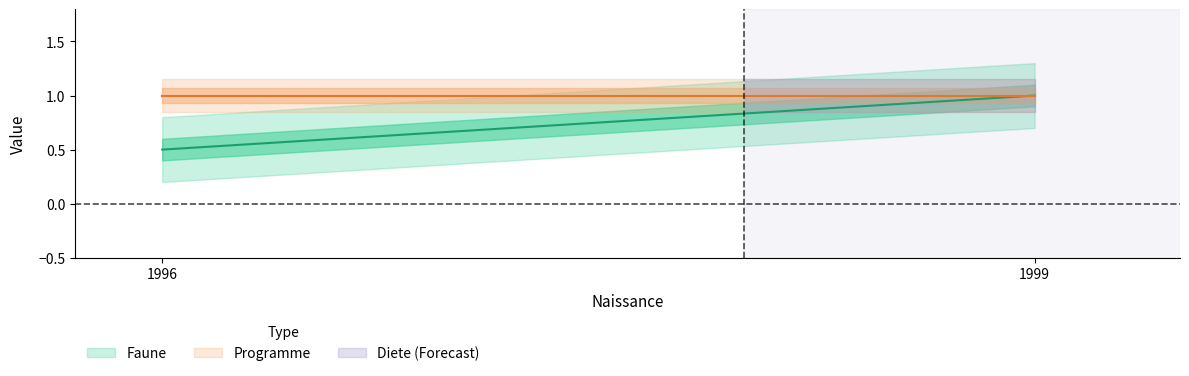

Rank the series at 1996 from lowest to highest value.

Faune, Programme